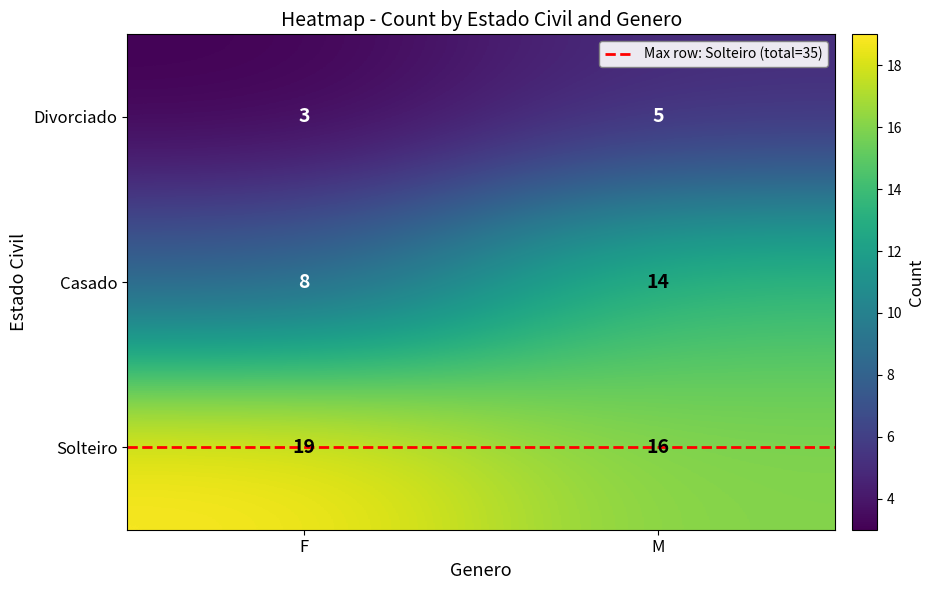

Reading right to left, extract all data points from this chart.

Divorciado: M=5	F=3
Casado: M=14	F=8
Solteiro: M=16	F=19